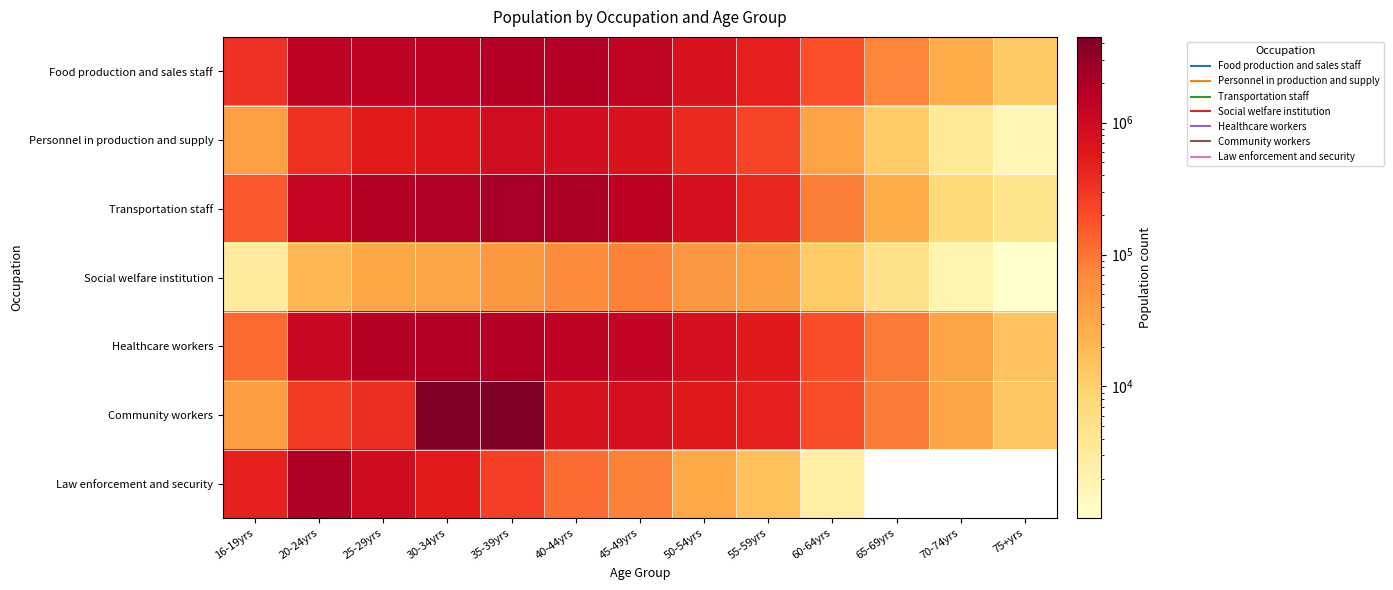

Which has a higher value, 20-24yrs or 65-69yrs?

20-24yrs